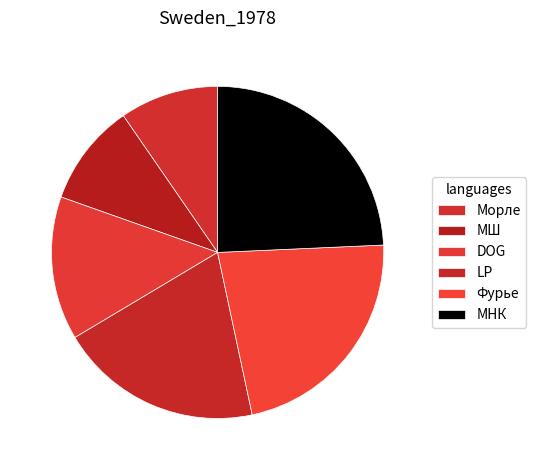

Combined, do Морле and Фурье account for over 50%?

No